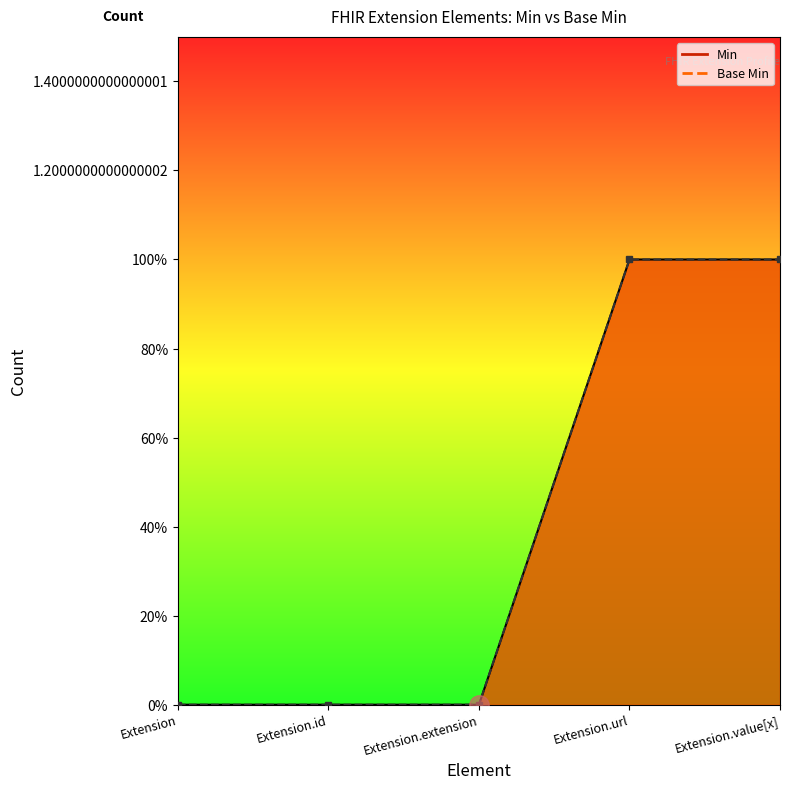

What is the greatest value displayed?

1